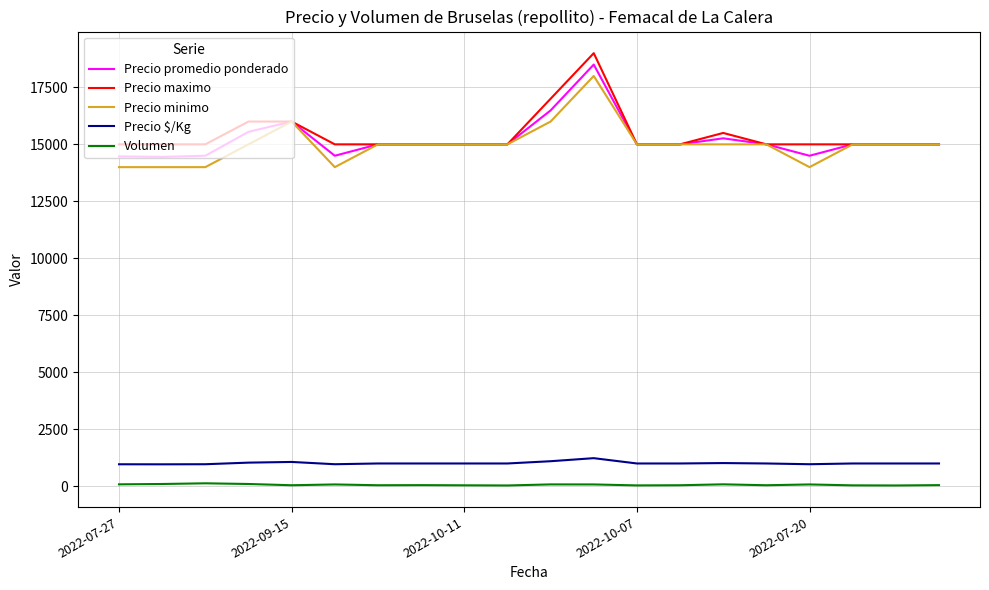

True or false: Precio $/Kg and Precio minimo intersect in this chart.

False